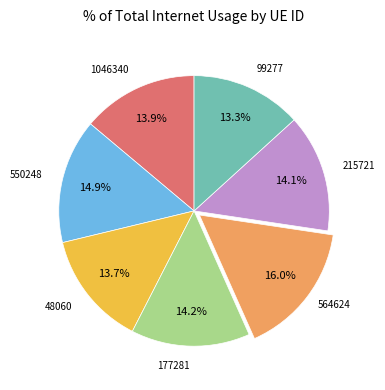

What percentage do 550248 and 177281 together represent?

29.1%